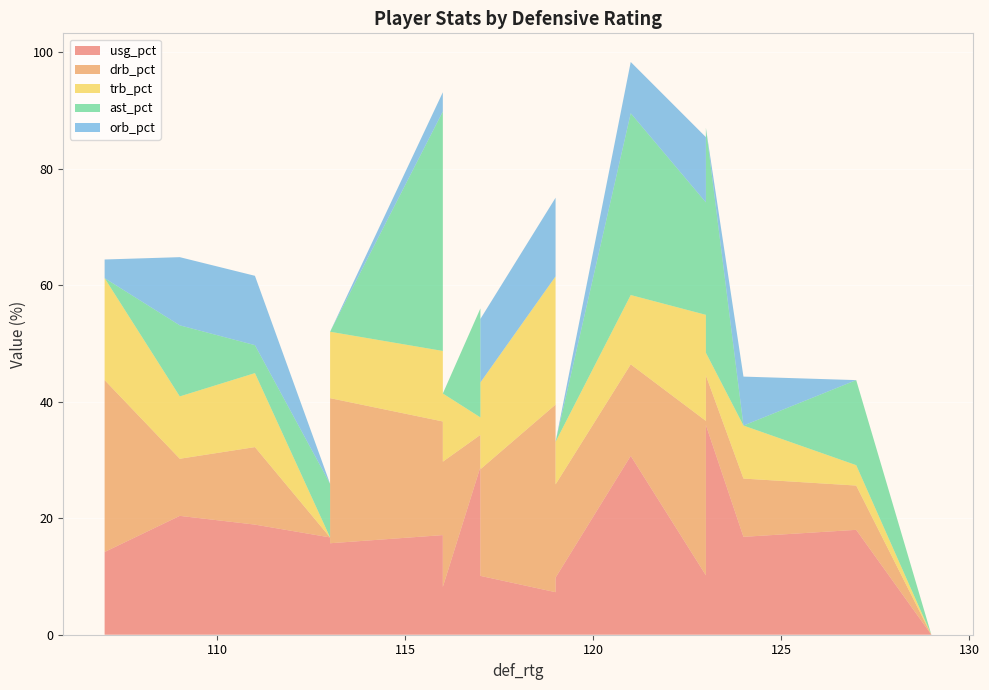

Reading right to left, extract all data points from this chart.

usg_pct: 0.0	9.8	10.2	15.7	18.0	7.3	14.0	30.7	16.8	36.0	8.2	10.1	16.7	20.4	18.9	26.7	17.1	28.8	14.2
drb_pct: 0.0	16.0	26.5	24.9	7.6	32.2	11.1	15.7	10.0	8.5	21.5	18.3	0.0	9.8	13.3	14.9	19.5	5.5	29.5
trb_pct: 0.0	7.3	18.2	11.4	3.5	22.0	7.6	11.9	9.1	3.9	11.7	14.9	0.0	10.7	12.7	11.4	12.1	3.0	17.5
ast_pct: 0.0	0.0	19.3	0.0	14.6	0.0	17.7	31.2	0.0	38.6	0.0	0.0	9.2	12.2	4.8	23.1	41.1	18.7	0.0
orb_pct: 0.0	0.0	11.2	0.0	0.0	13.5	4.7	8.8	8.4	0.0	0.0	10.9	0.0	11.7	11.9	7.1	3.3	0.0	3.2